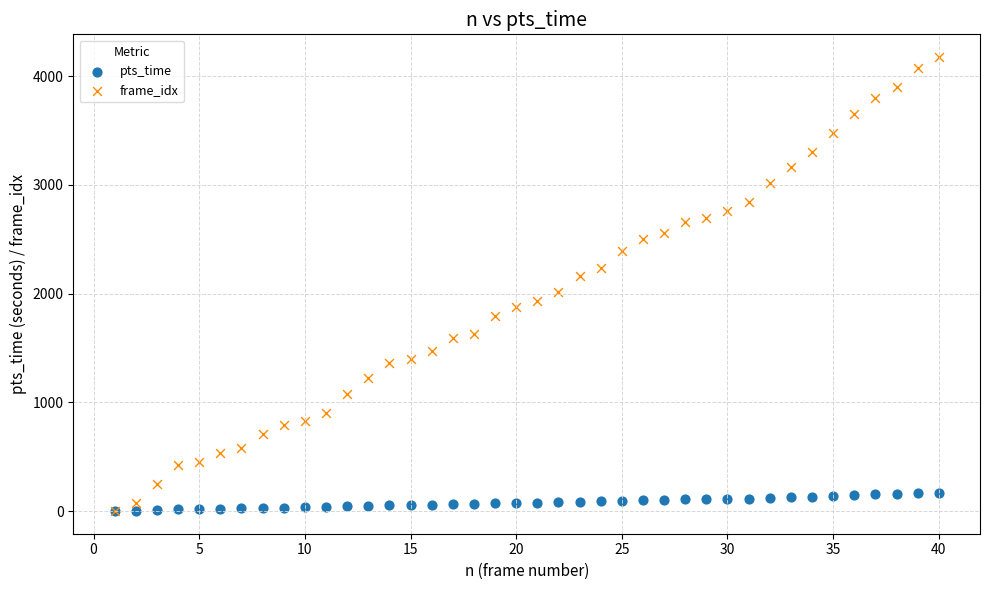

Which series has the largest Y range (max minus min)?

frame_idx